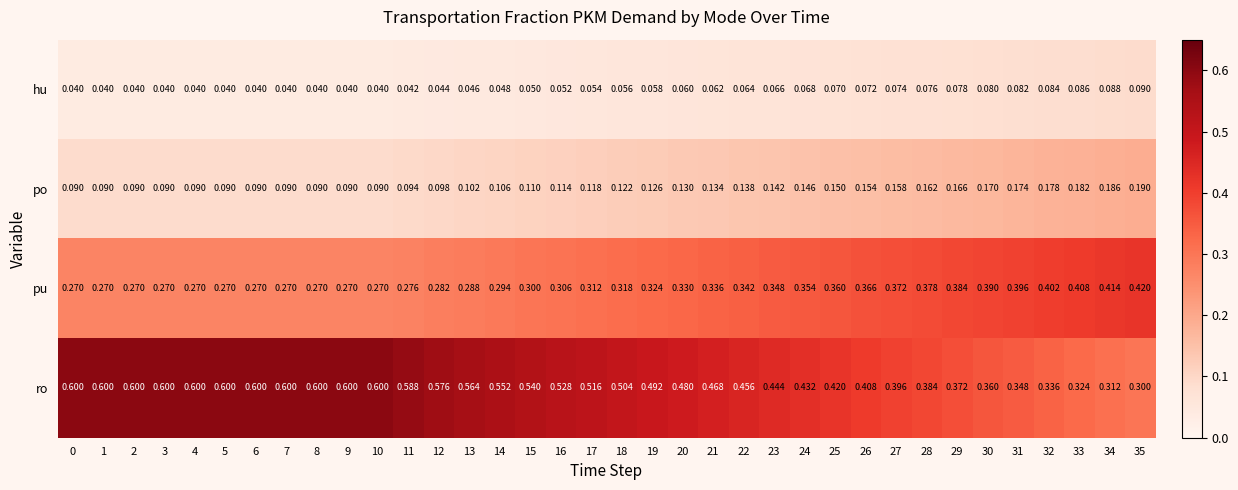

Rank the series by their average value, from lowest to highest.

hu, po, pu, ro